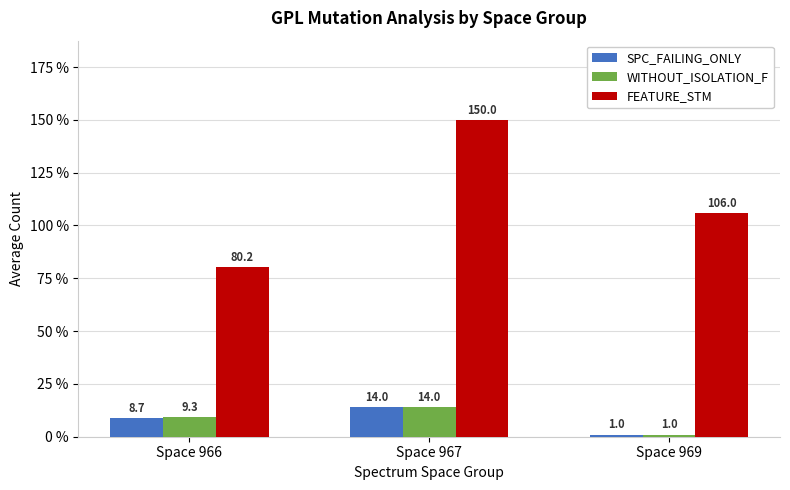

The value of FEATURE_STM at Space 967 is 217.4. True or false?

False